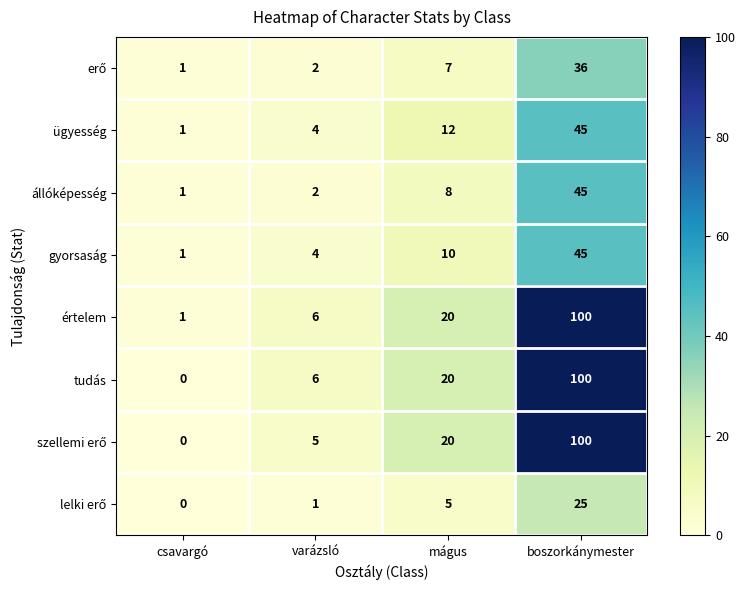

What is the spread (max minus min) of values at varázsló?

5